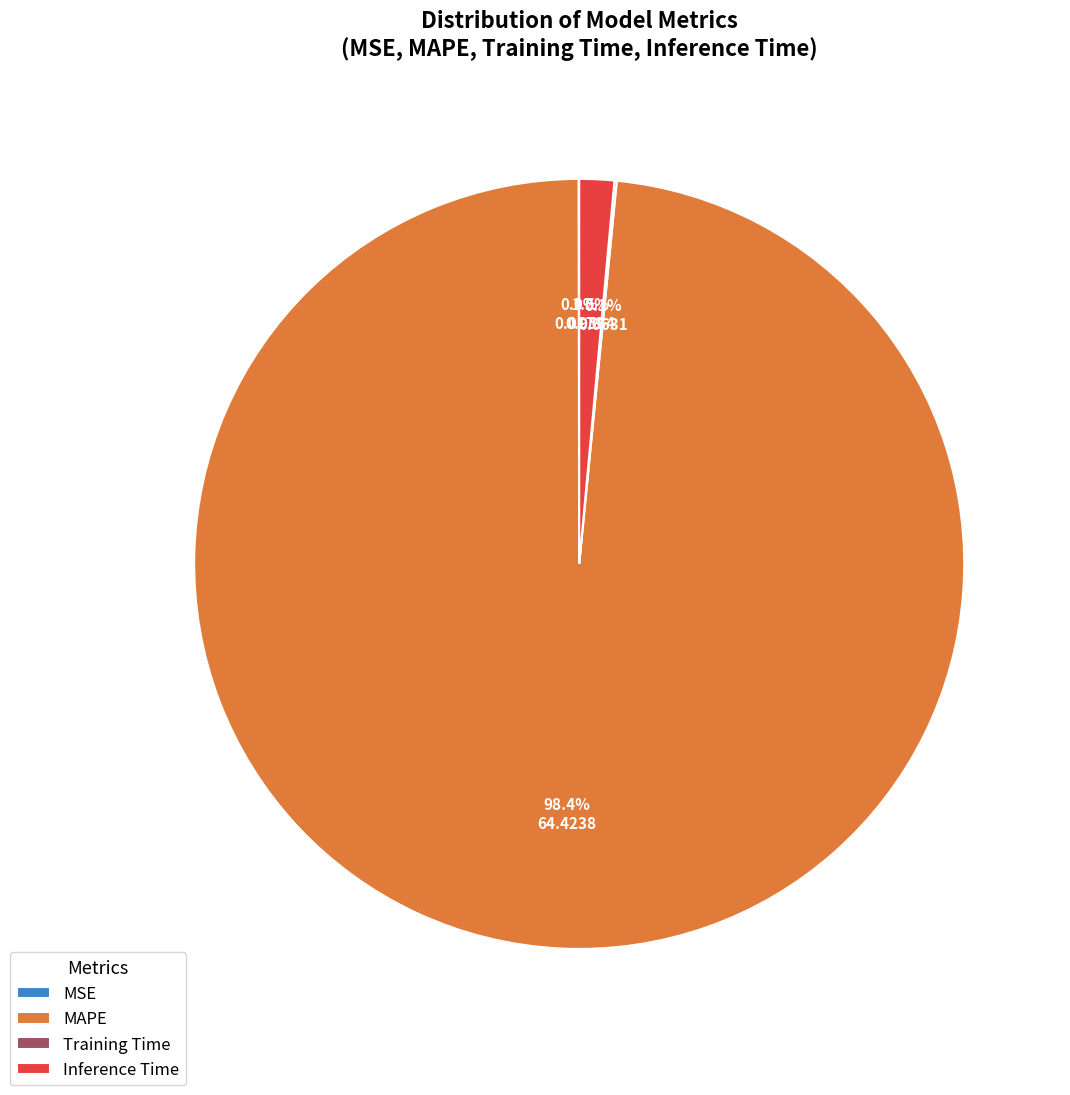

Does Inference Time represent more than half of the total?

No